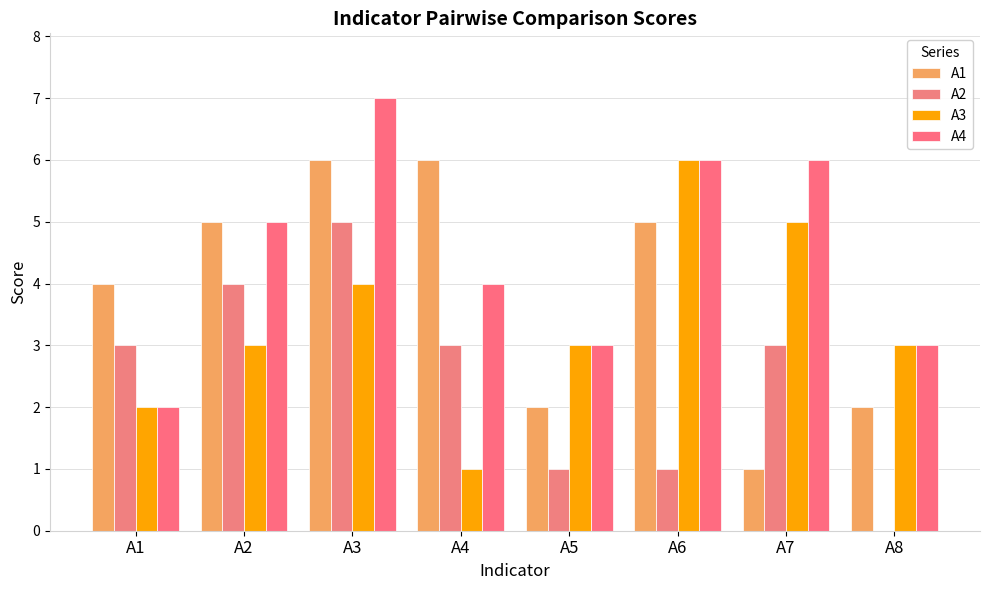

What is the sum of all A2 values?

20